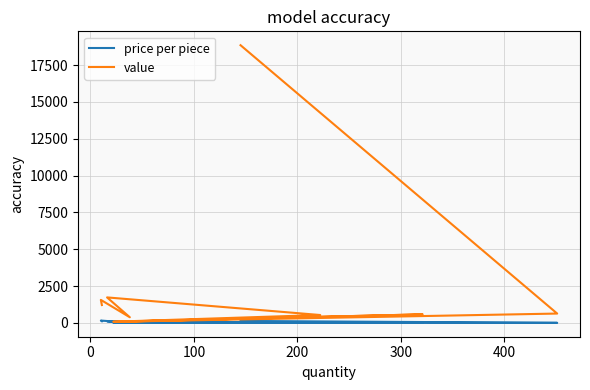

List the series in order of their overall mean, highest first.

value, price per piece